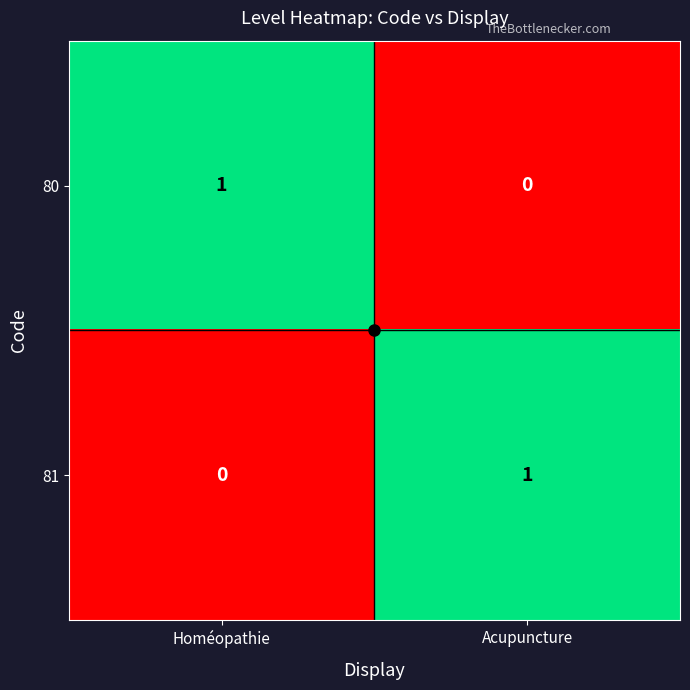

At how many categories does at least one series exceed 0?

2